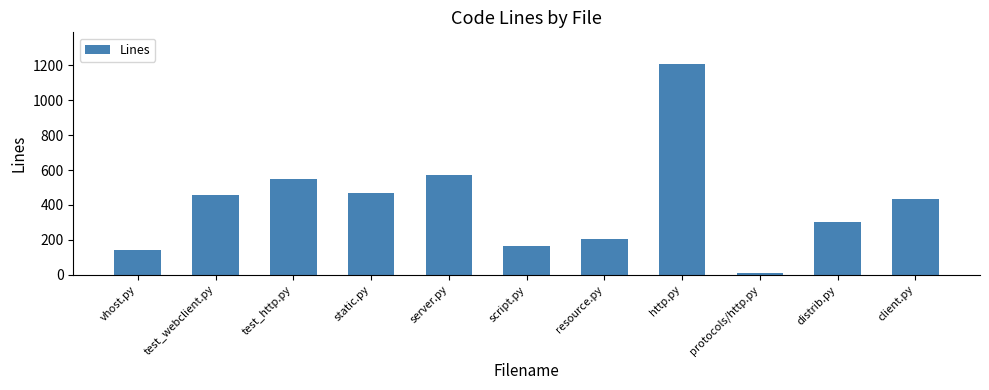

Approximately how many times larger is the value at http.py compared to resource.py?

5.9